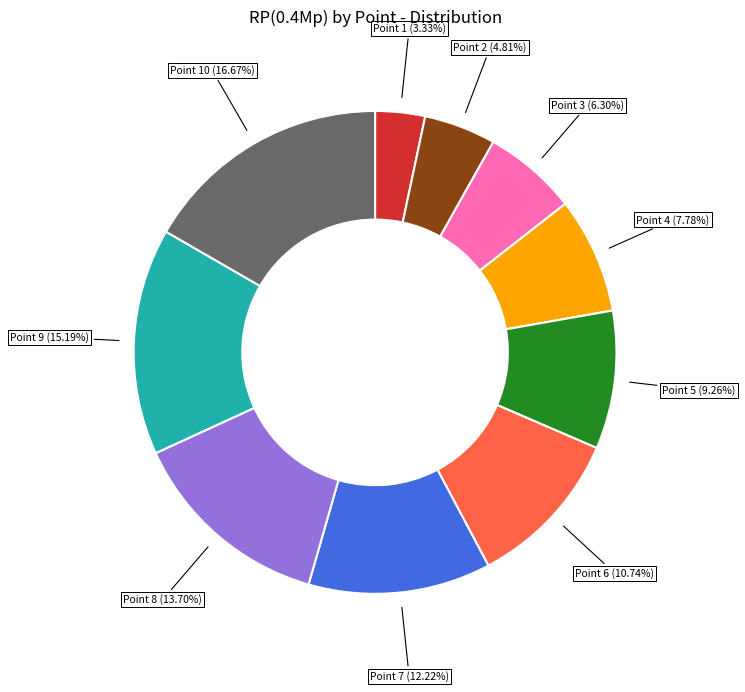

Is there a majority slice in this chart?

No